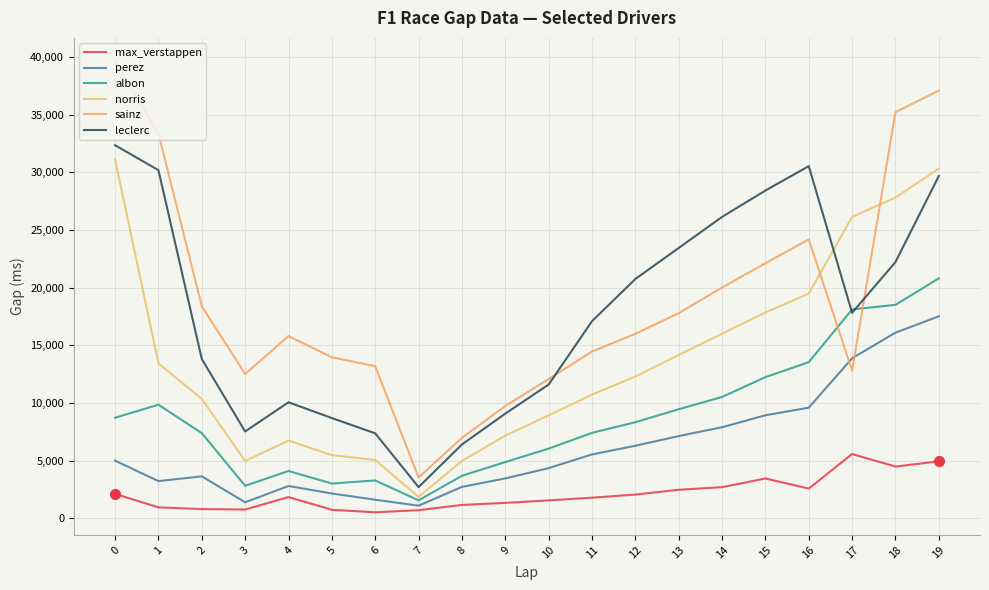

Is the value of leclerc at 12 greater than the value of max_verstappen at 8?

Yes